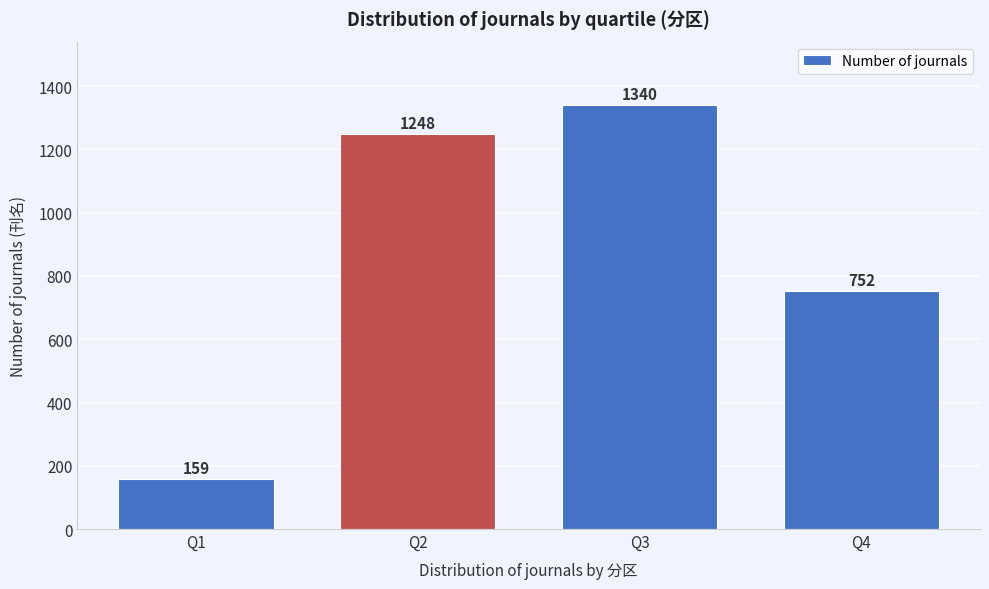

Reading left to right, what are all the values shown in this chart?

159	1248	1340	752